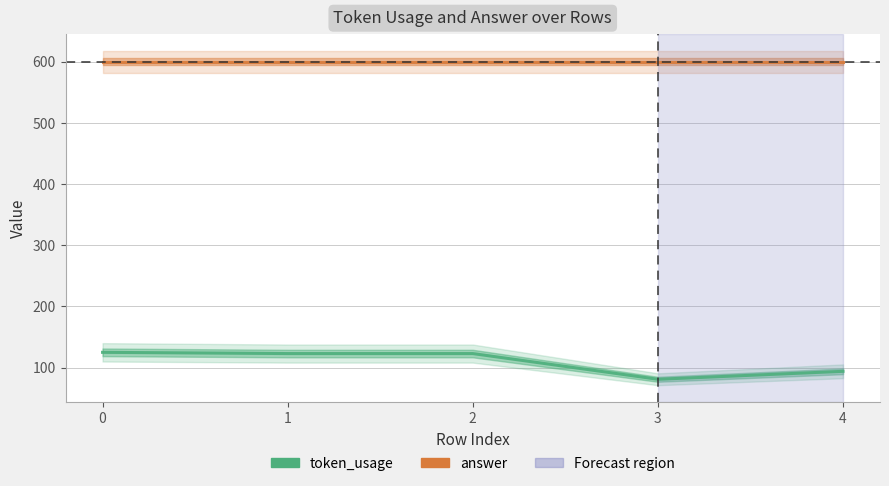

What is the value of the token_usage point at the 3rd from the left?

123